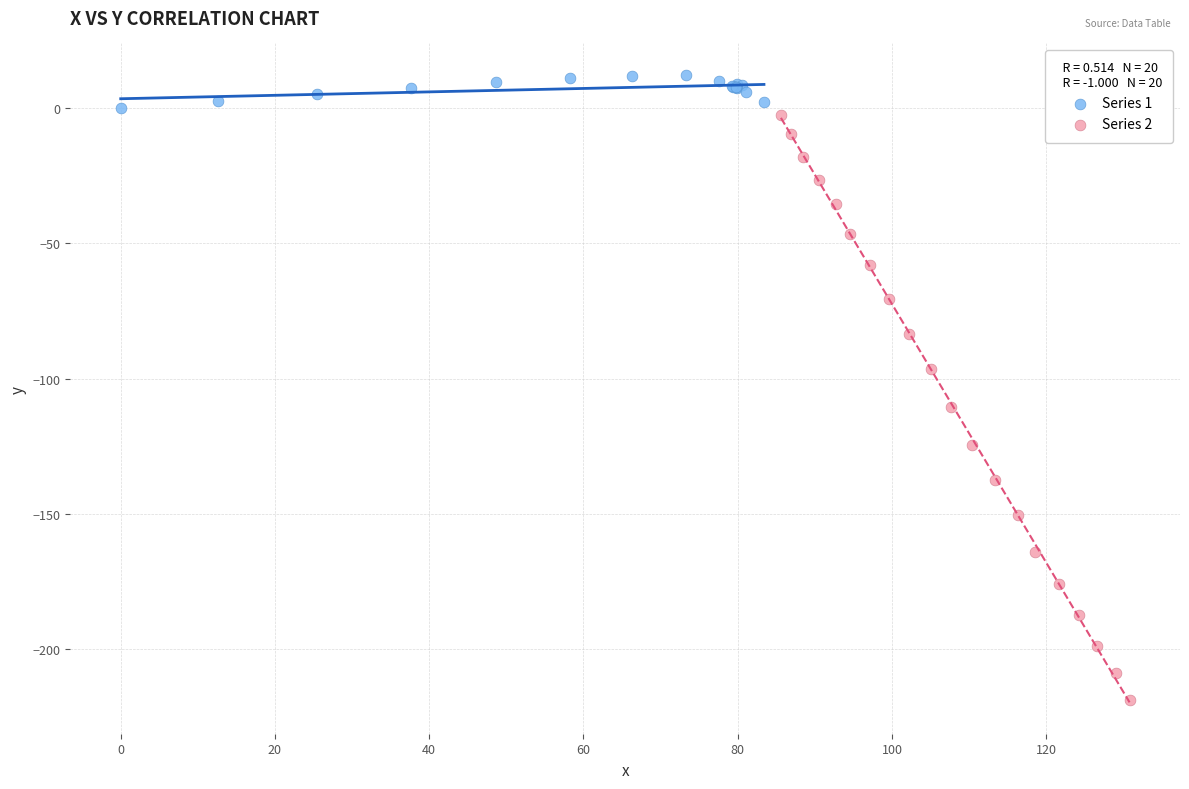

Which series contains the highest Y value?

Series 1